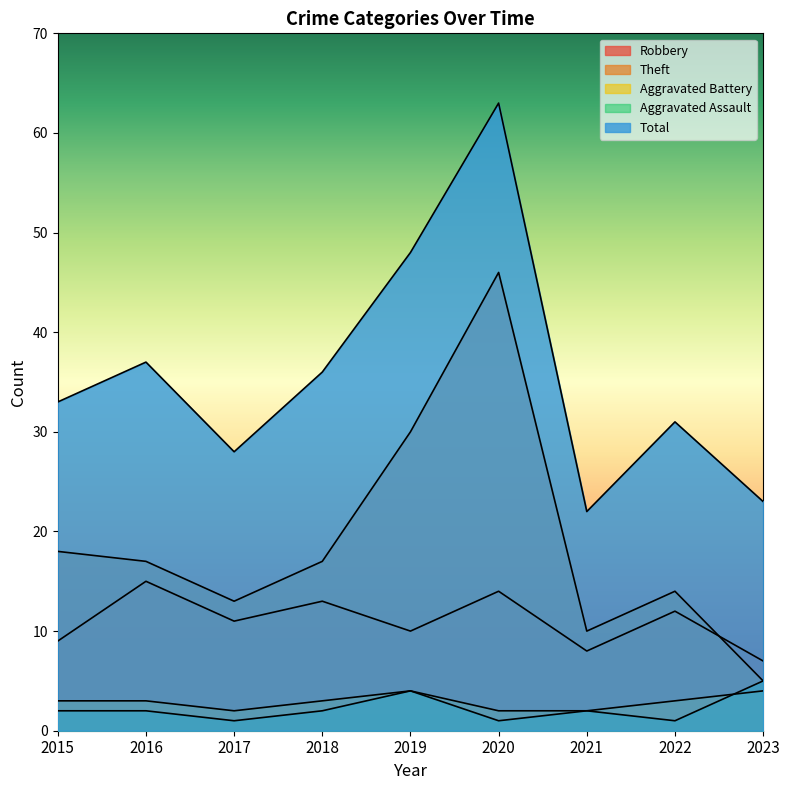

Where does the Aggravated Battery series first go above 3?

2019